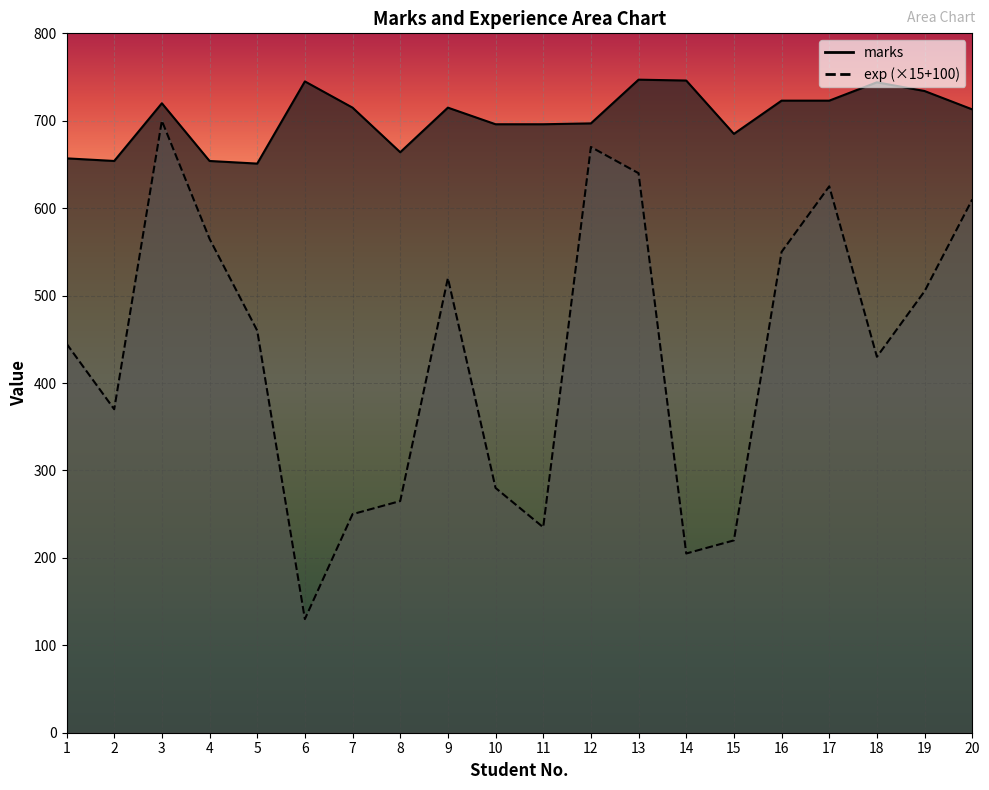

Between 7 and 19, which is larger?

19